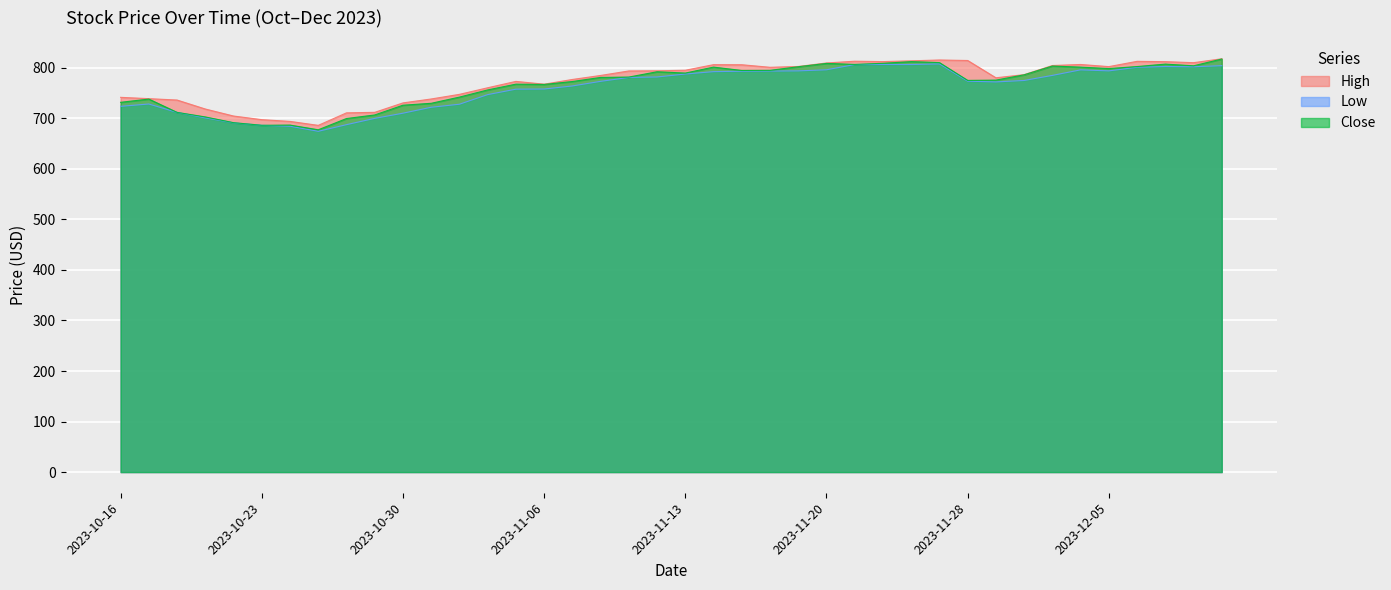

At which category is the sum across all series the highest?

2023-12-11